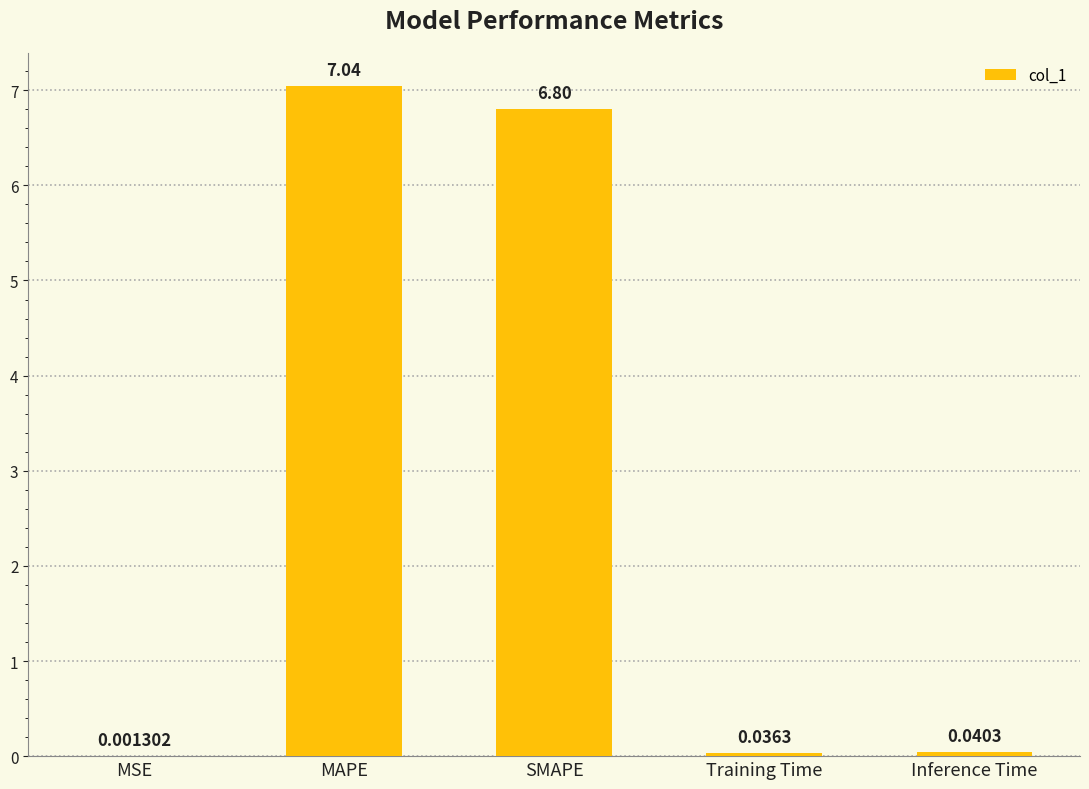

Where is the data nearest to the value 3?

Inference Time